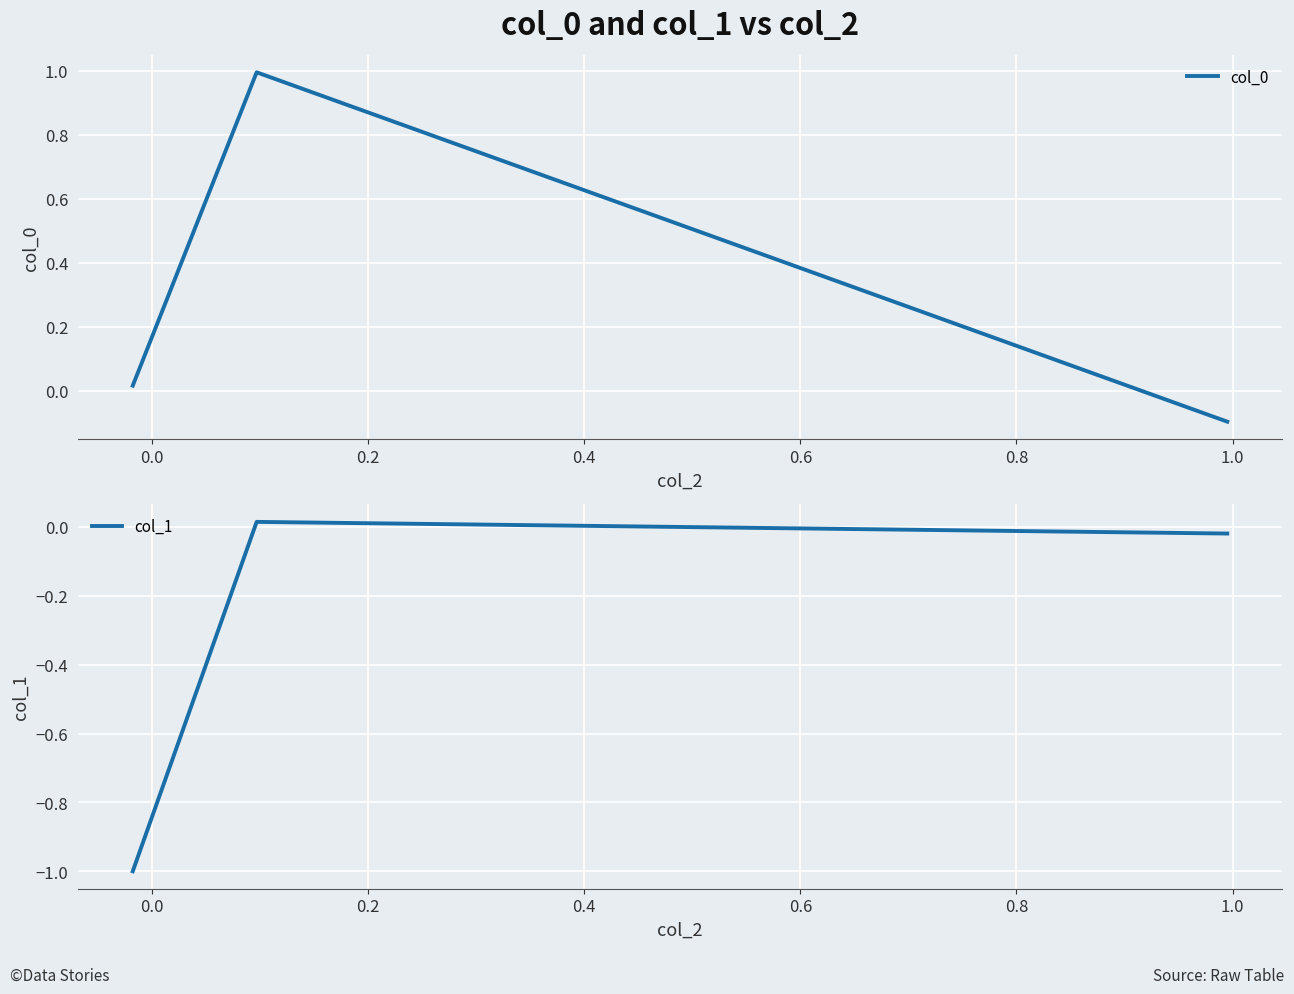

Reading left to right, list all the values displayed in this chart.

col_0: 0.0	1.0	-0.1
col_1: -1.0	0.0	-0.0